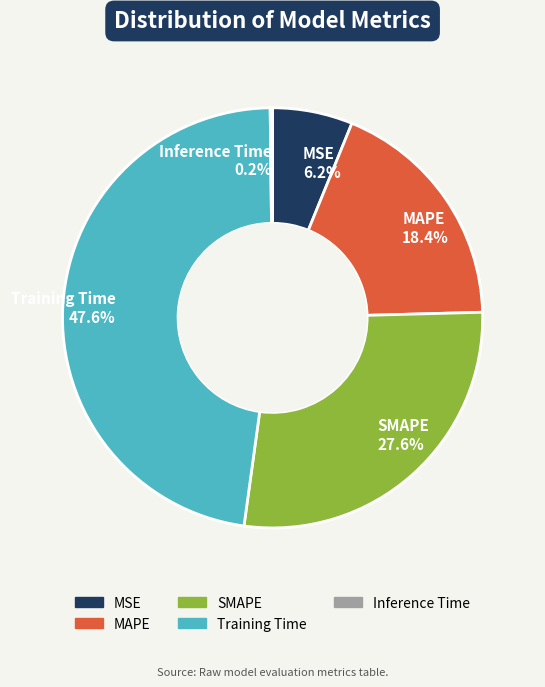

The SMAPE slice represents 15% of the pie. True or false?

False